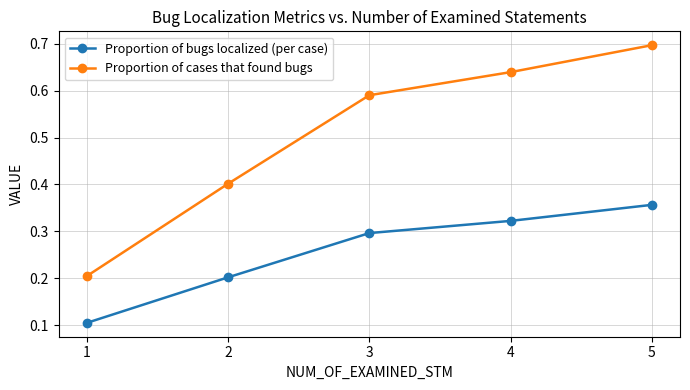

Count the number of categories in the chart.

5